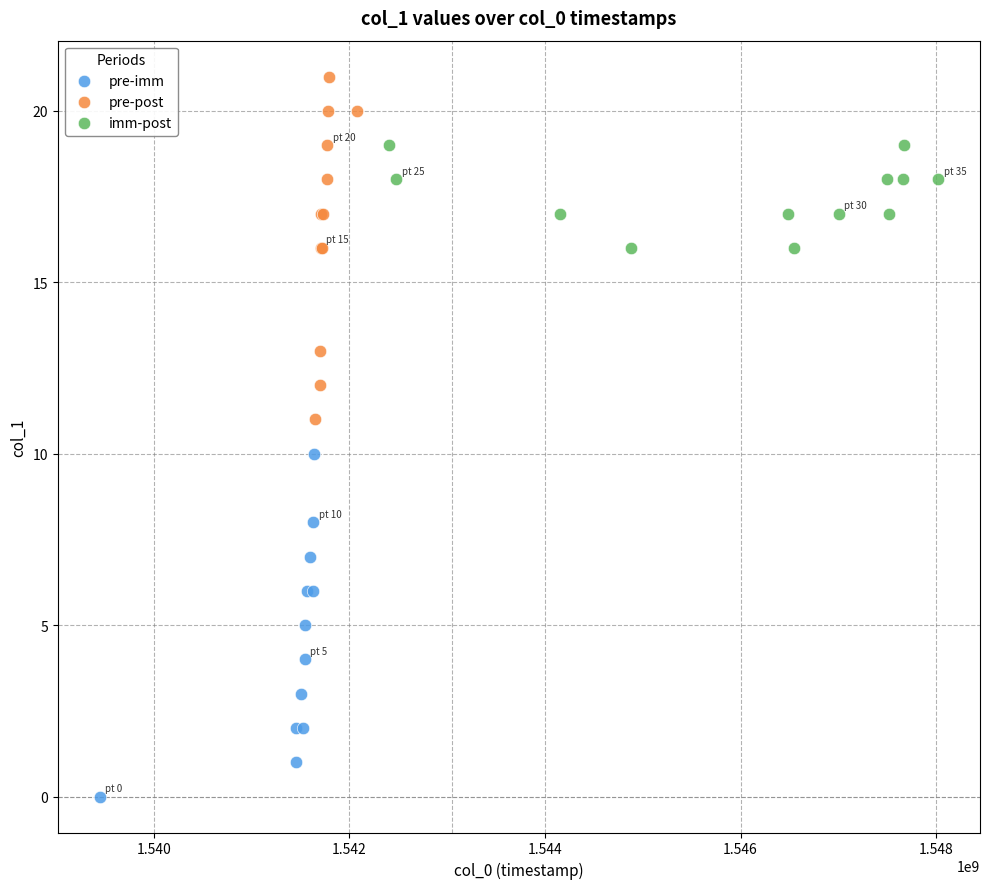

Which series contains the highest Y value?

pre-post